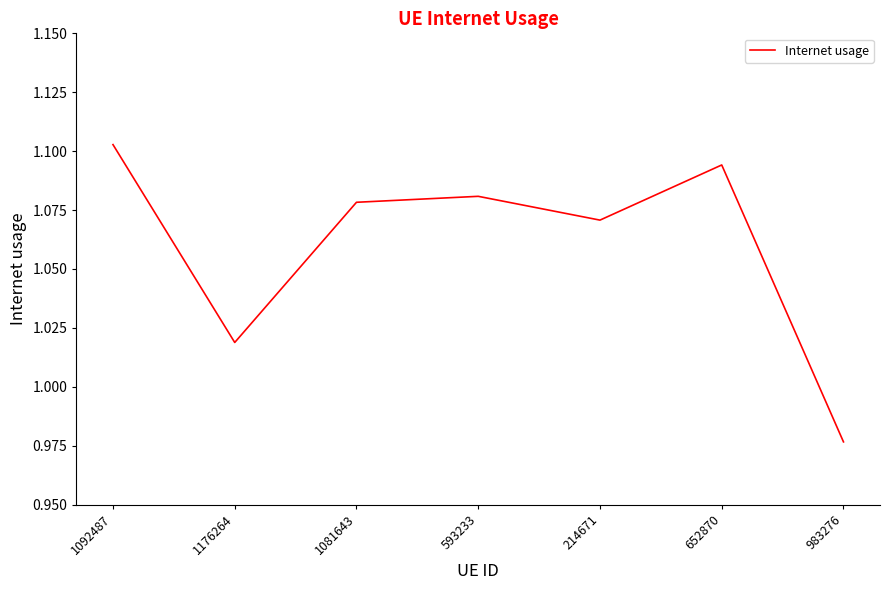

List the labels in order of value, largest first.

1092487, 652870, 593233, 1081643, 214671, 1176264, 983276